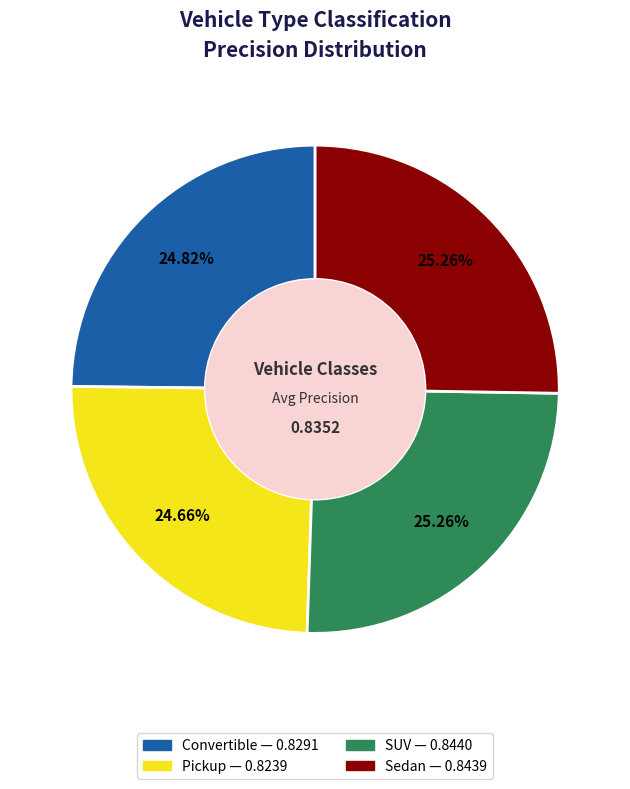

What percentage is NOT represented by Pickup?

75.3%